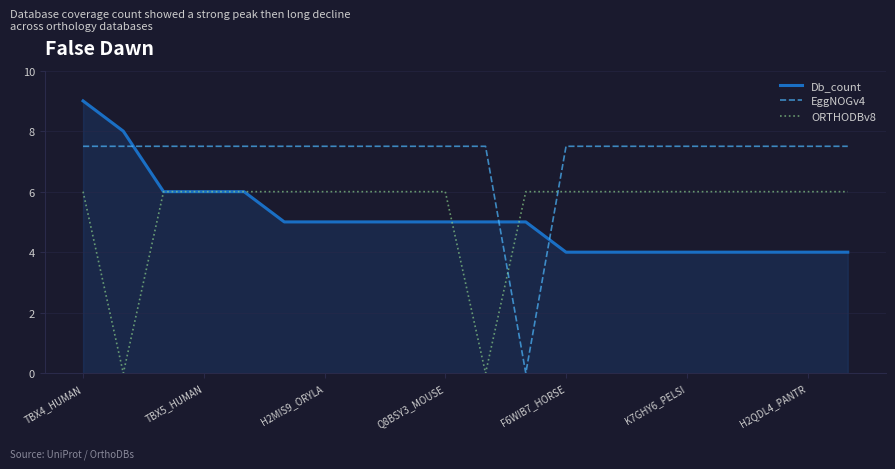

What is the maximum value shown in the chart?

9.0